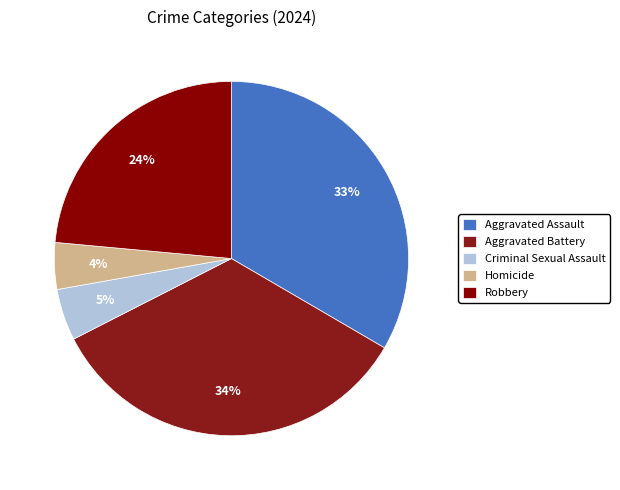

How many segments does this pie chart have?

5